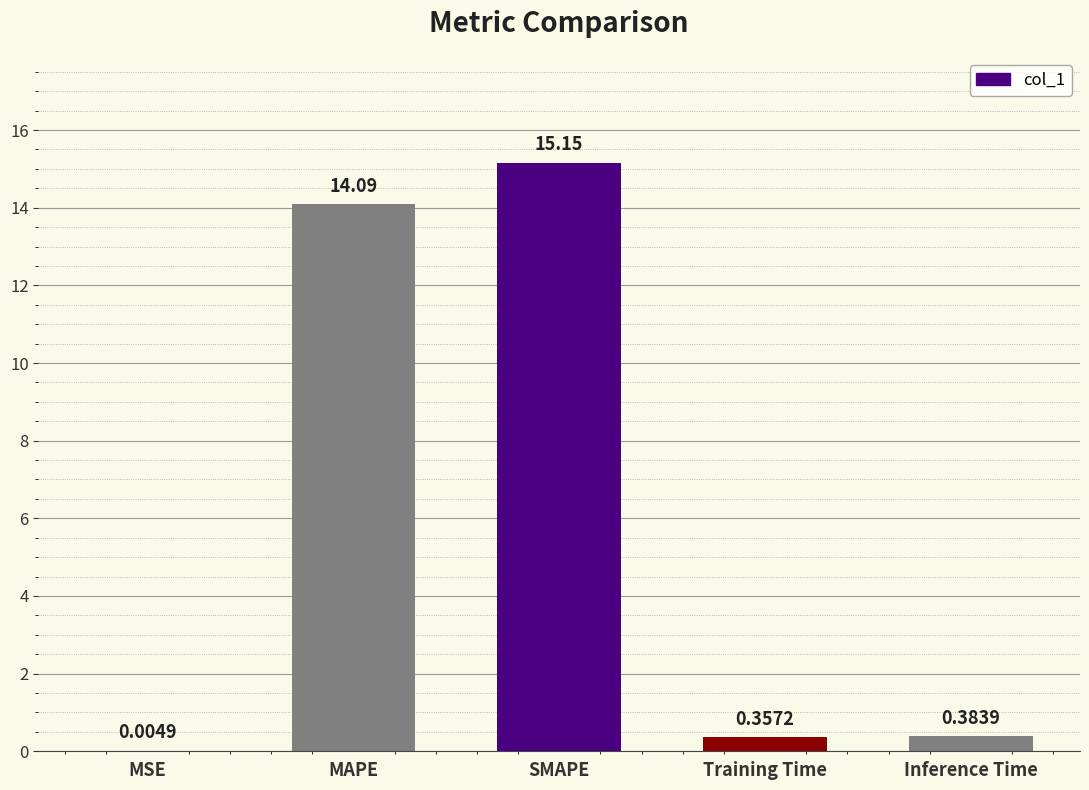

Does the chart contain stacked bars?

No